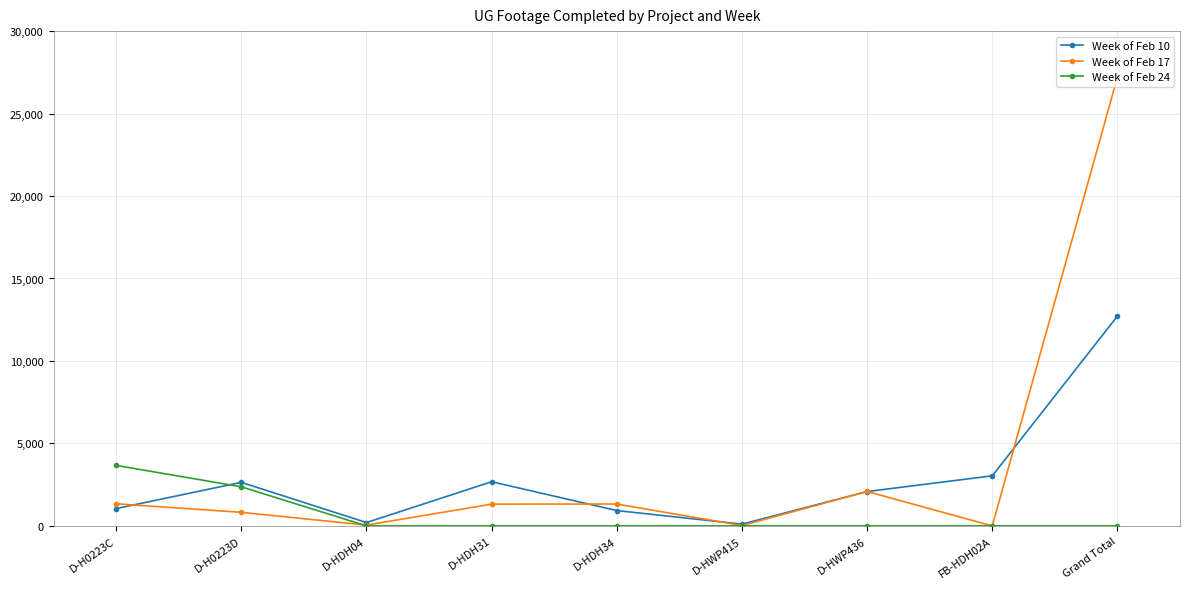

At which label does Week of Feb 17 reach its peak?

Grand Total